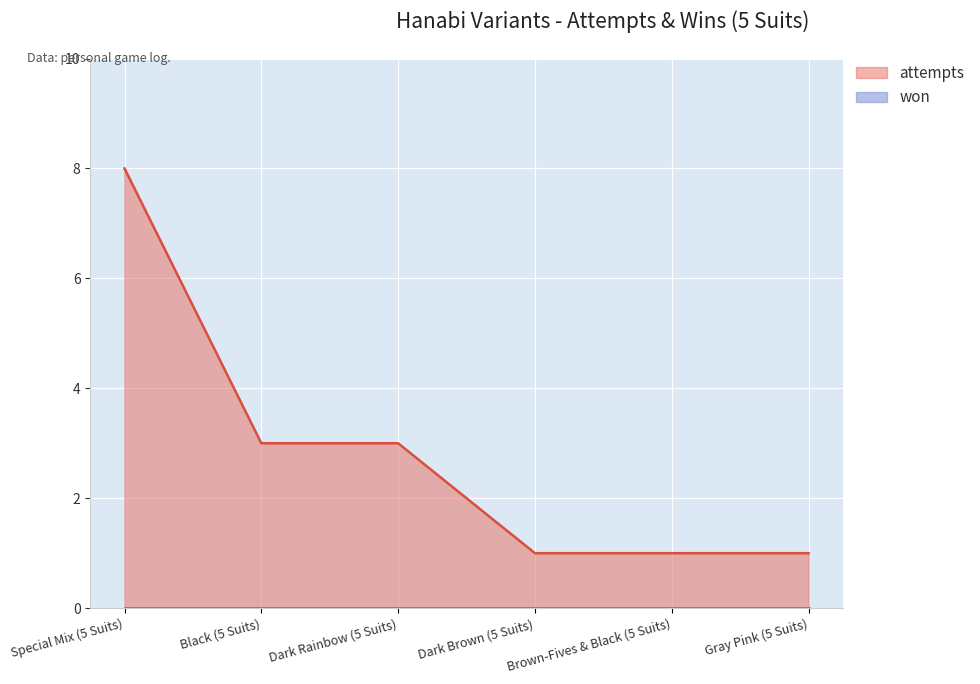

Reading left to right, transcribe all the data shown in this chart.

Special Mix (5 Suits)=8	Black (5 Suits)=3	Dark Rainbow (5 Suits)=3	Dark Brown (5 Suits)=1	Brown-Fives & Black (5 Suits)=1	Gray Pink (5 Suits)=1